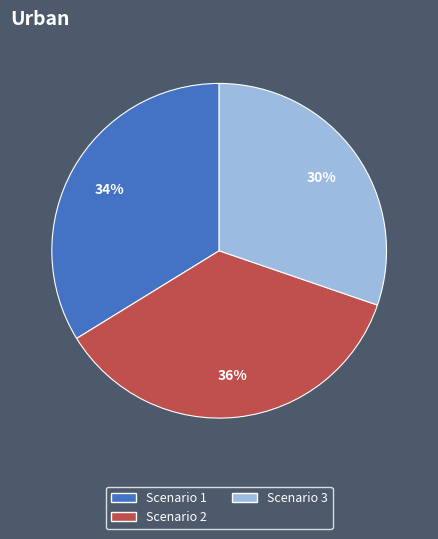

Does any single category account for the majority?

No